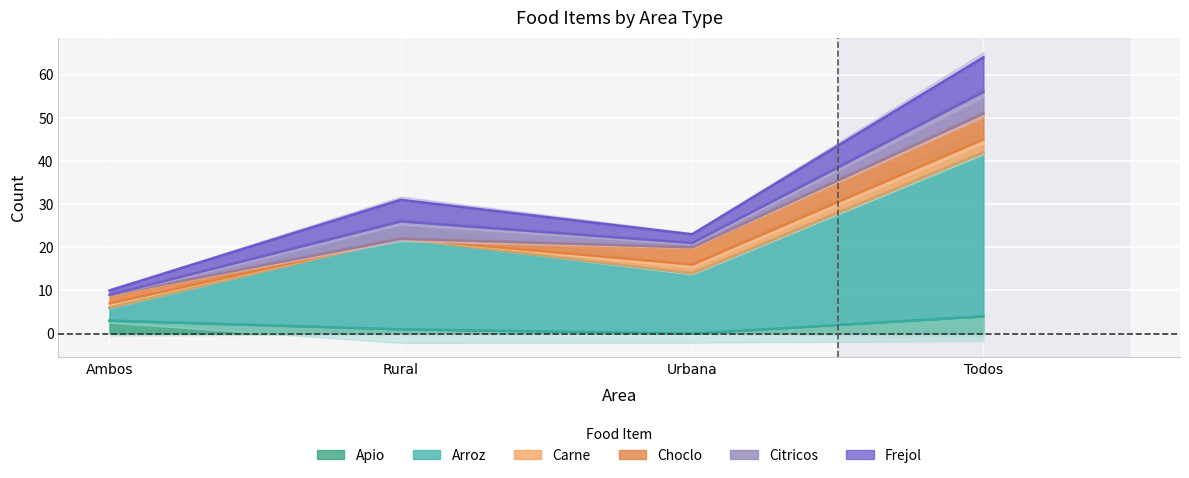

What position from the right is Todos?

1